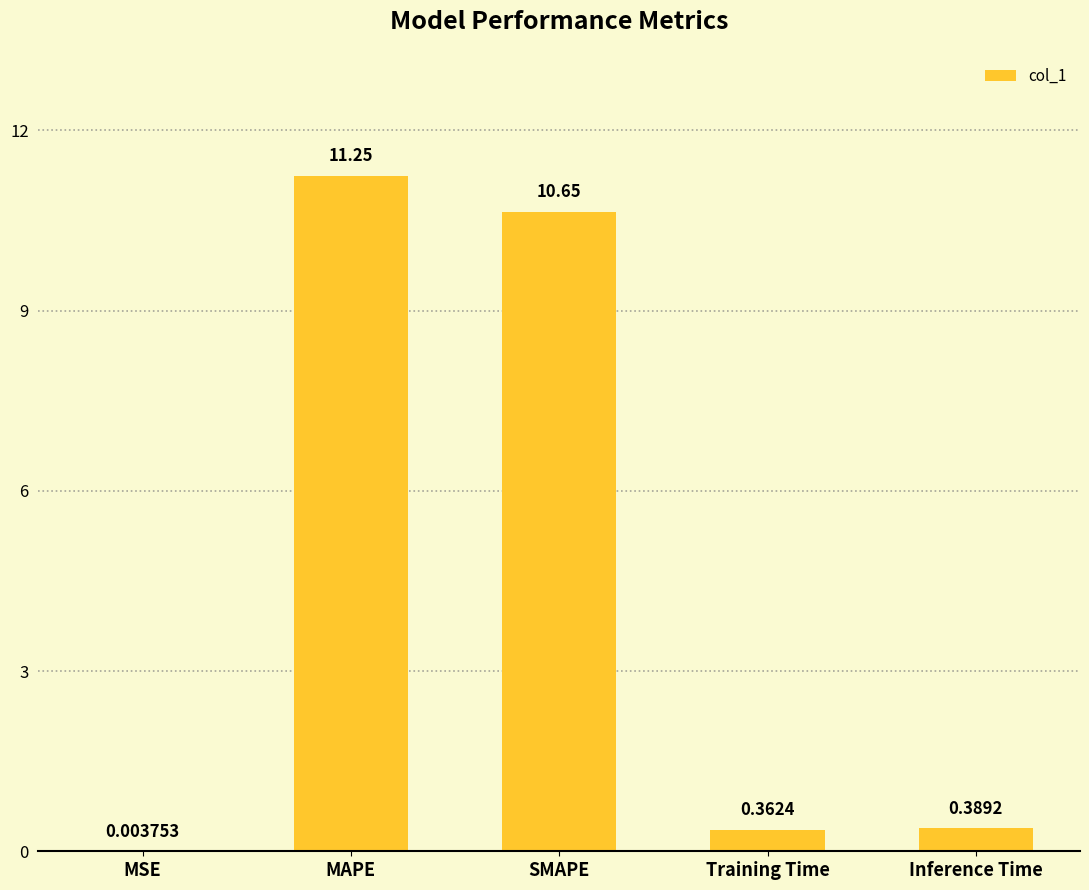

What is the sum of all values?

22.7